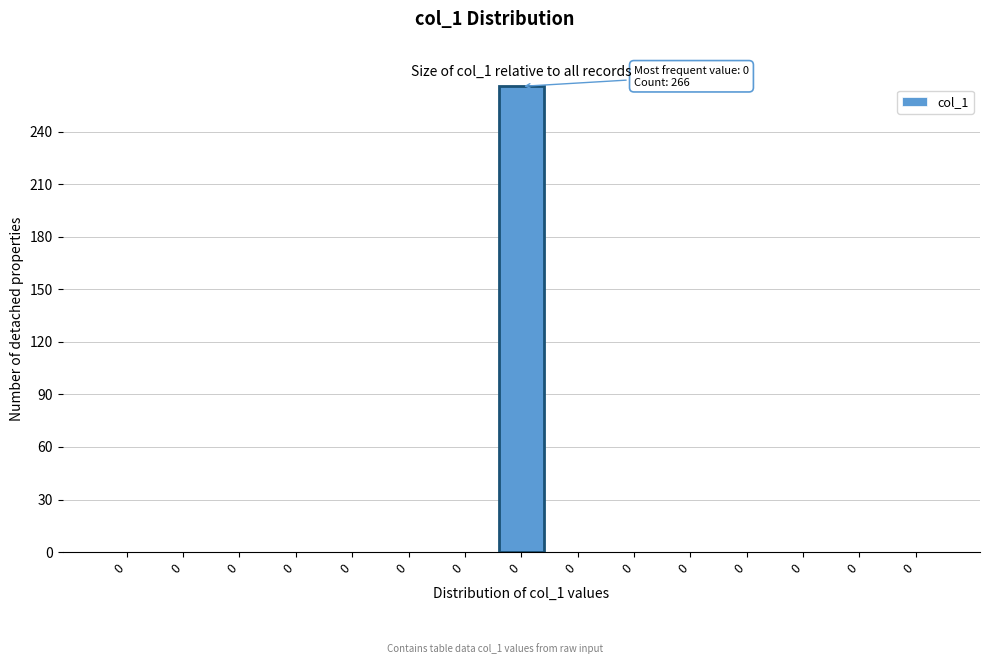

How many categories are shown in the chart?

15